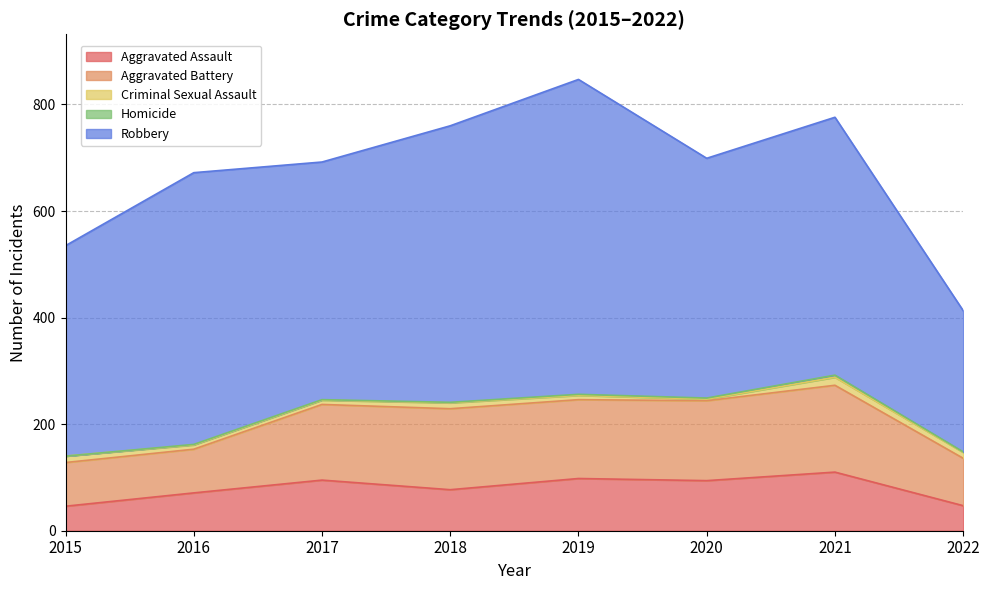

Rank the categories by Robbery value from highest to lowest.

2019, 2018, 2016, 2021, 2020, 2017, 2015, 2022